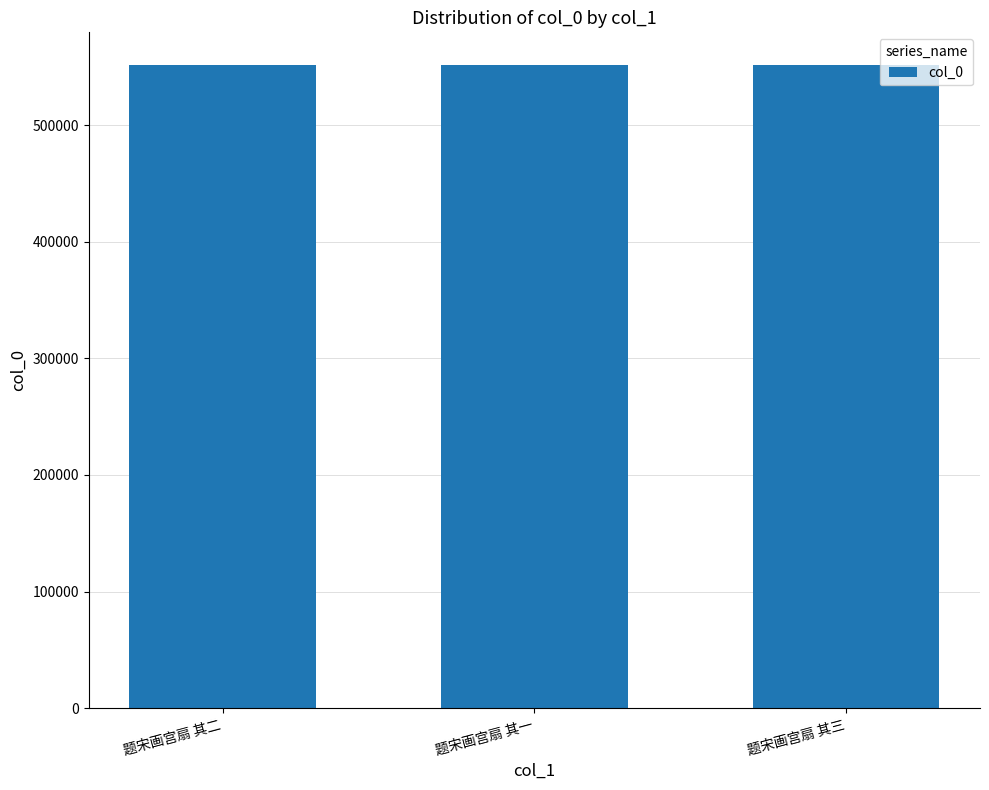

What is the minimum value shown in the chart?

551896